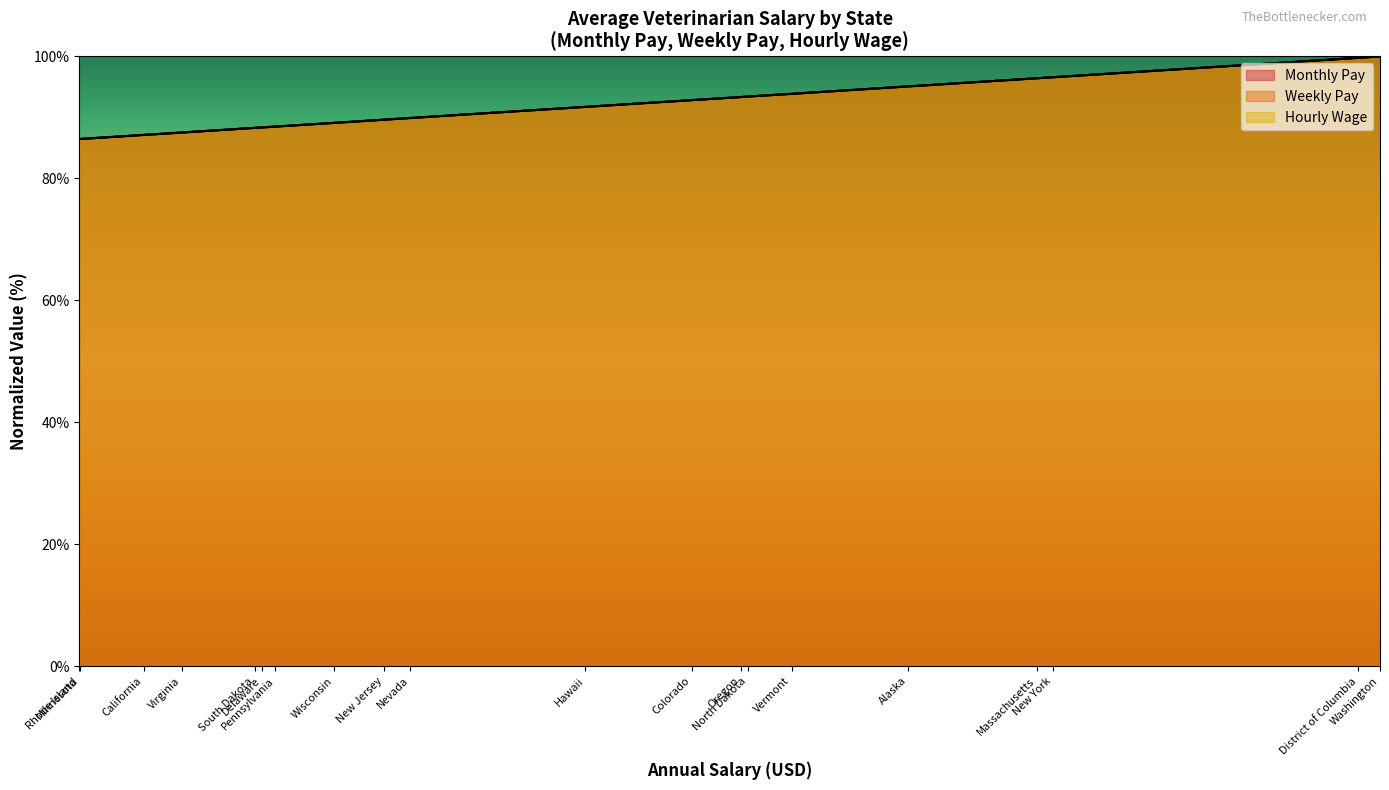

Rank the categories by Hourly Wage value from lowest to highest.

Rhode Island, Minnesota, California, Virginia, South Dakota, Delaware, Pennsylvania, Wisconsin, New Jersey, Nevada, Hawaii, Colorado, Oregon, North Dakota, Vermont, Alaska, Massachusetts, New York, District of Columbia, Washington